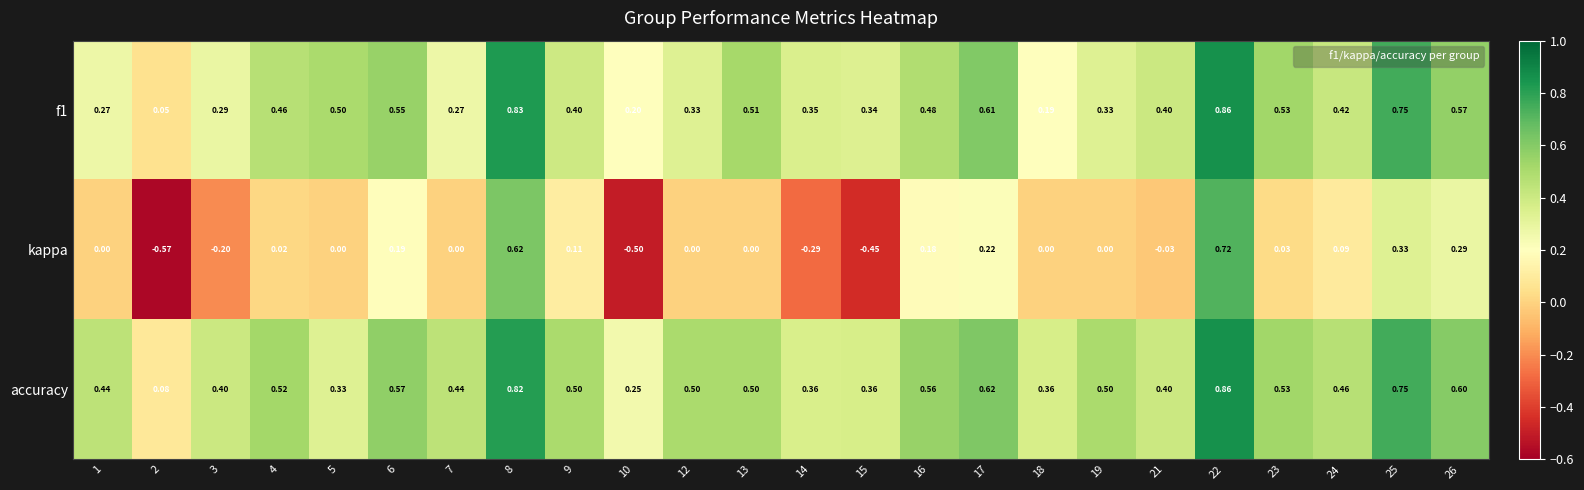

Which series has the largest range (max minus min)?

kappa